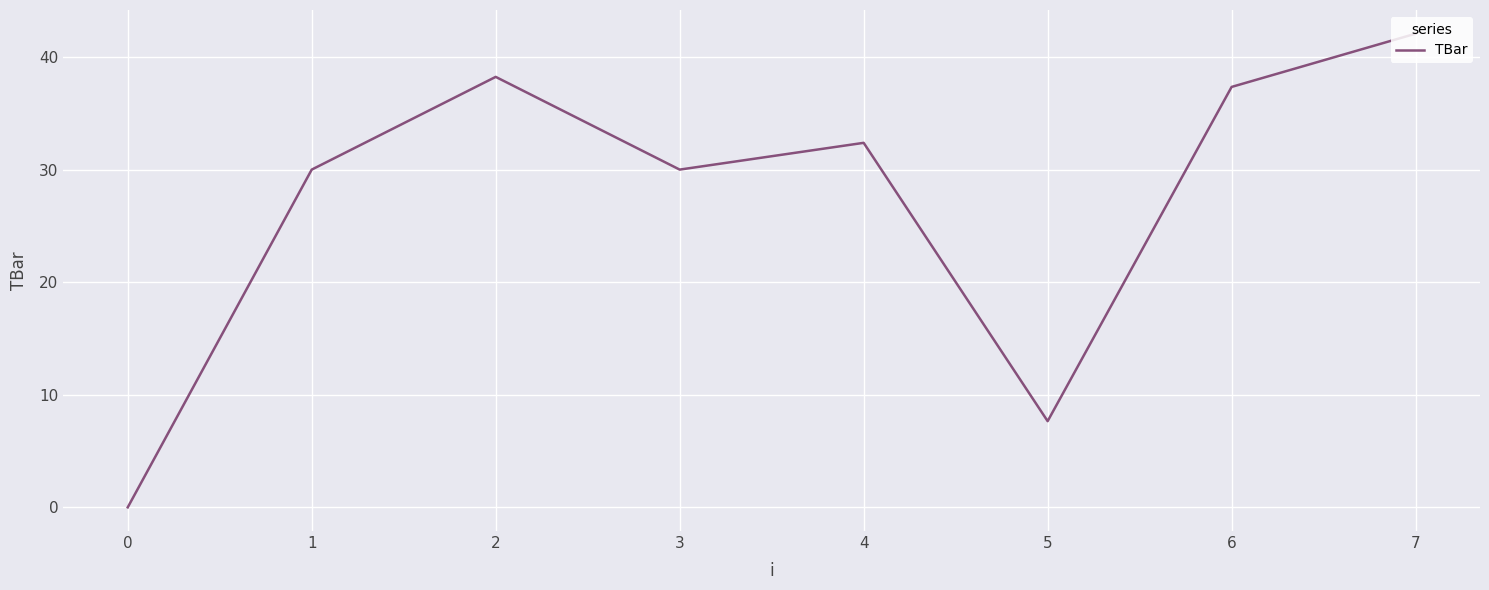

Which label corresponds to the smallest value in the chart?

0